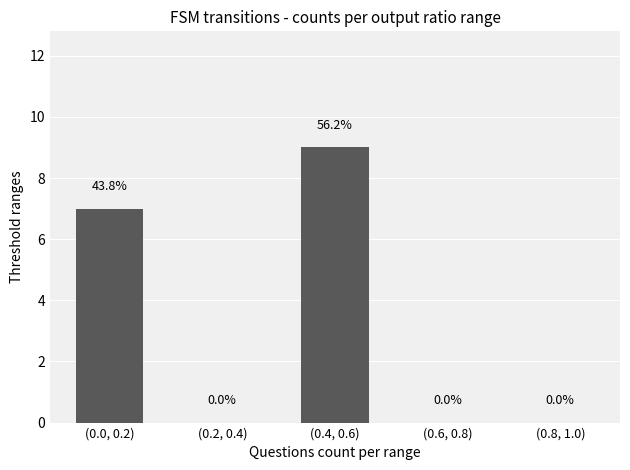

Reading left to right, transcribe all the data shown in this chart.

(0.0, 0.2)=7	(0.2, 0.4)=0	(0.4, 0.6)=9	(0.6, 0.8)=0	(0.8, 1.0)=0